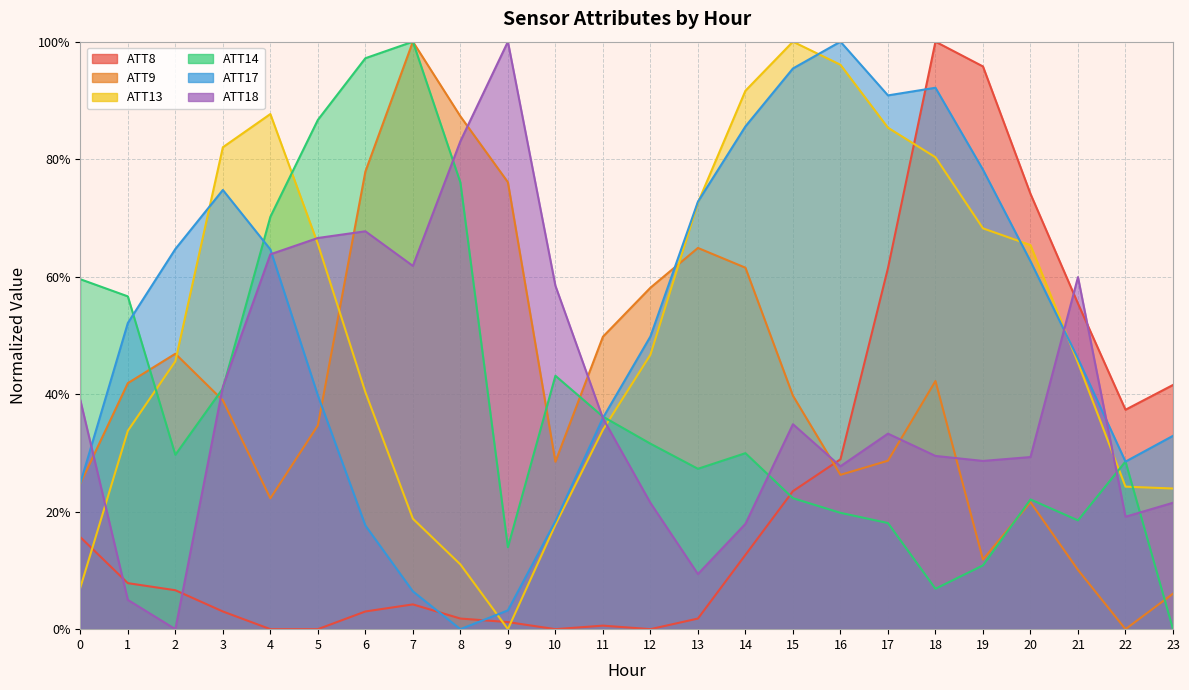

Reading left to right, what are all the values shown in this chart?

ATT8: 0=0.2	1=0.1	2=0.1	3=0.0	4=0.0	5=0.0	6=0.0	7=0.0	8=0.0	9=0.0	10=0.0	11=0.0	12=0.0	13=0.0	14=0.1	15=0.2	16=0.3	17=0.6	18=1.0	19=1.0	20=0.7	21=0.6	22=0.4	23=0.4
ATT9: 0=0.2	1=0.4	2=0.5	3=0.4	4=0.2	5=0.3	6=0.8	7=1.0	8=0.9	9=0.8	10=0.3	11=0.5	12=0.6	13=0.6	14=0.6	15=0.4	16=0.3	17=0.3	18=0.4	19=0.1	20=0.2	21=0.1	22=0.0	23=0.1
ATT13: 0=0.1	1=0.3	2=0.5	3=0.8	4=0.9	5=0.7	6=0.4	7=0.2	8=0.1	9=0.0	10=0.2	11=0.3	12=0.5	13=0.7	14=0.9	15=1.0	16=1.0	17=0.9	18=0.8	19=0.7	20=0.7	21=0.5	22=0.2	23=0.2
ATT14: 0=0.6	1=0.6	2=0.3	3=0.4	4=0.7	5=0.9	6=1.0	7=1.0	8=0.8	9=0.1	10=0.4	11=0.4	12=0.3	13=0.3	14=0.3	15=0.2	16=0.2	17=0.2	18=0.1	19=0.1	20=0.2	21=0.2	22=0.3	23=0.0
ATT17: 0=0.2	1=0.5	2=0.6	3=0.7	4=0.6	5=0.4	6=0.2	7=0.1	8=0.0	9=0.0	10=0.2	11=0.4	12=0.5	13=0.7	14=0.9	15=1.0	16=1.0	17=0.9	18=0.9	19=0.8	20=0.6	21=0.5	22=0.3	23=0.3
ATT18: 0=0.4	1=0.0	2=0.0	3=0.4	4=0.6	5=0.7	6=0.7	7=0.6	8=0.8	9=1.0	10=0.6	11=0.4	12=0.2	13=0.1	14=0.2	15=0.3	16=0.3	17=0.3	18=0.3	19=0.3	20=0.3	21=0.6	22=0.2	23=0.2